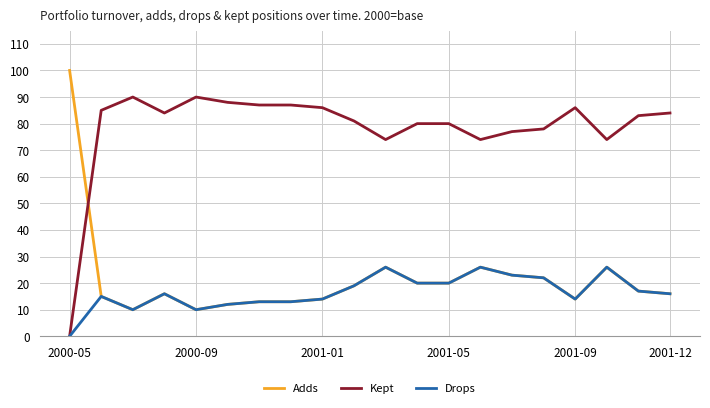

True or false: Kept and Adds cross at least once.

True